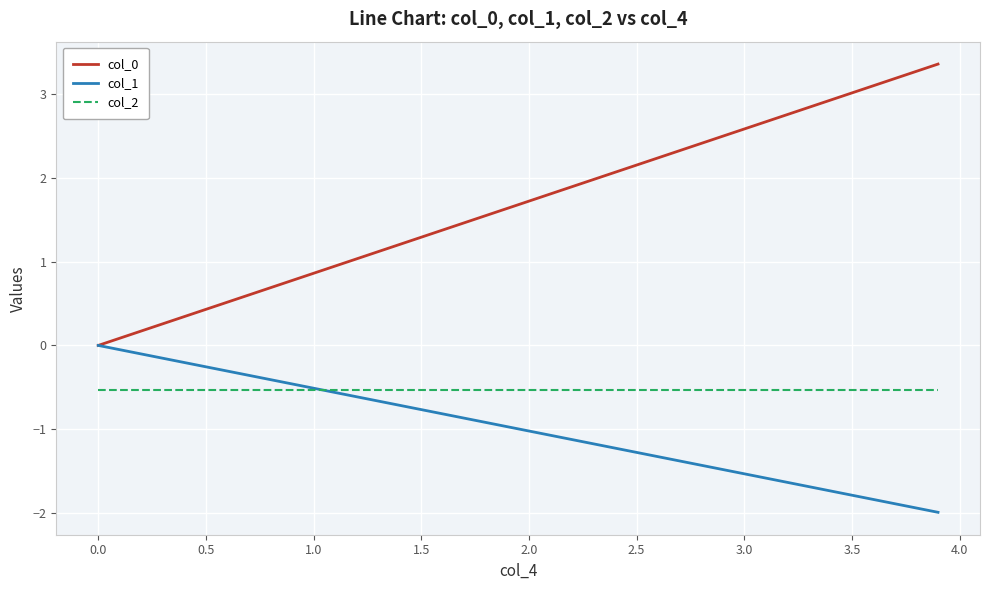

What is the lowest value of the col_1 series?

-2.0